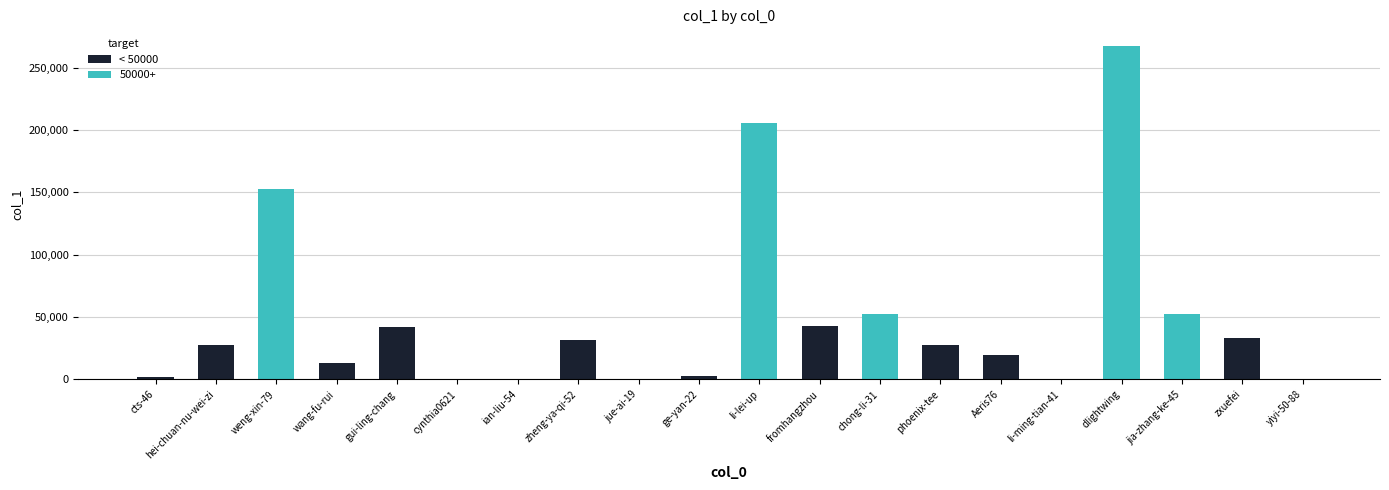

Count the number of categories in the chart.

20